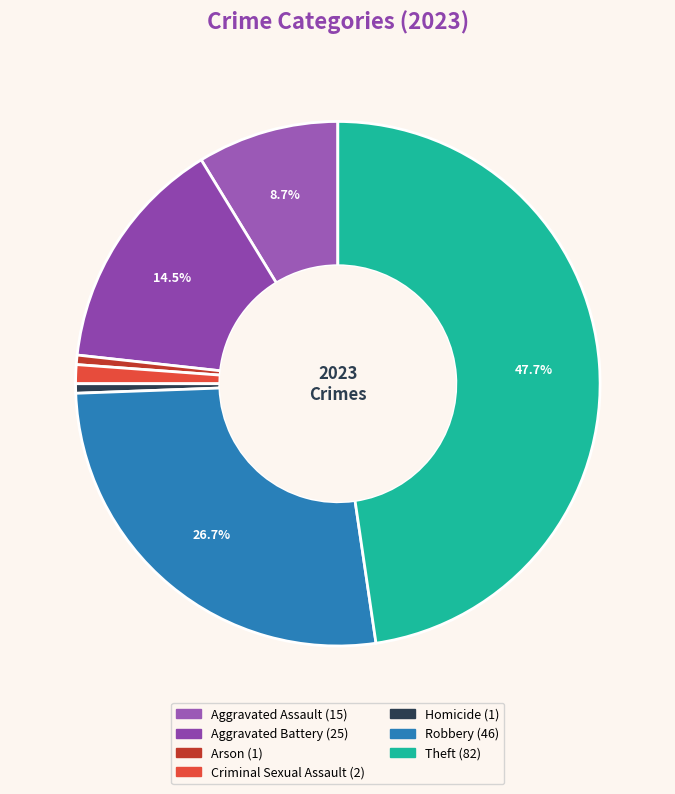

Is there a majority slice in this chart?

No